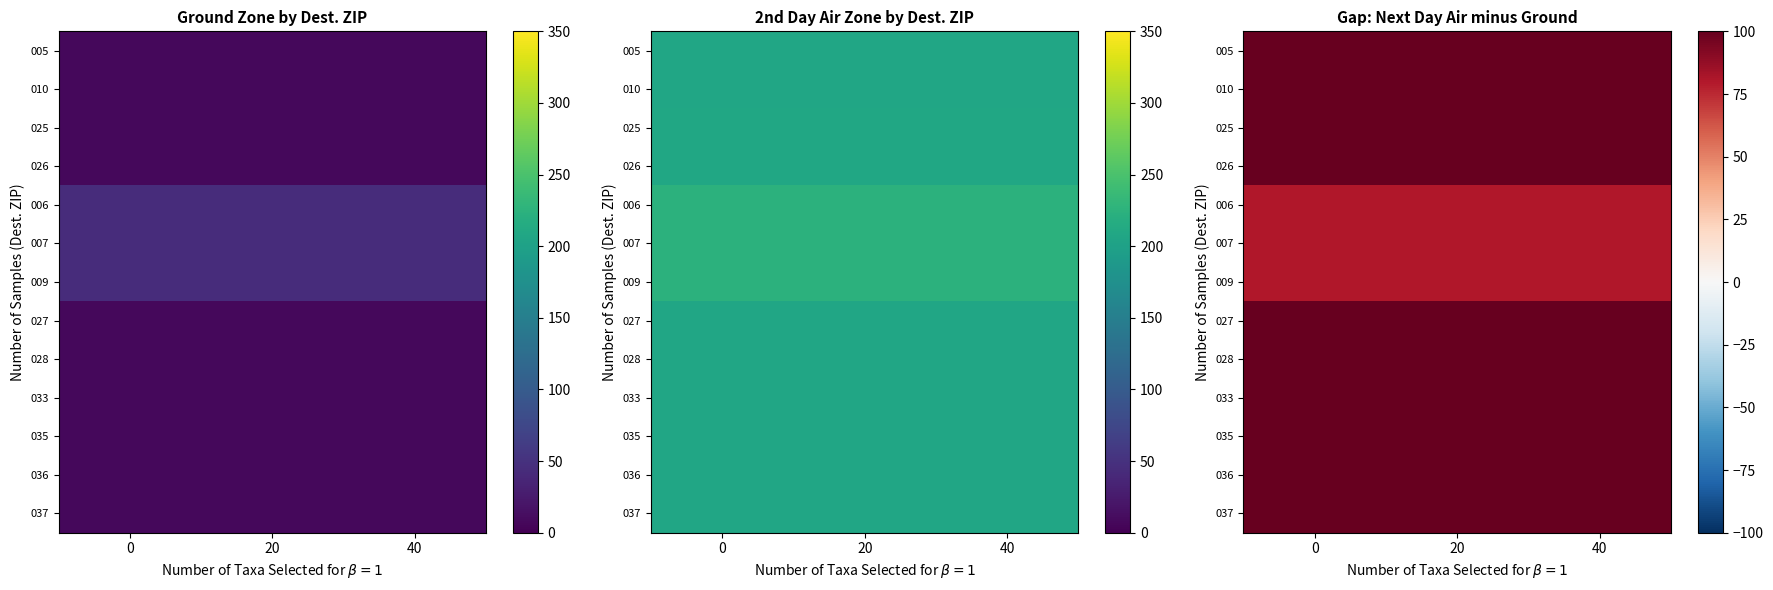

The 035 series shows 30 at 20. True or false?

False